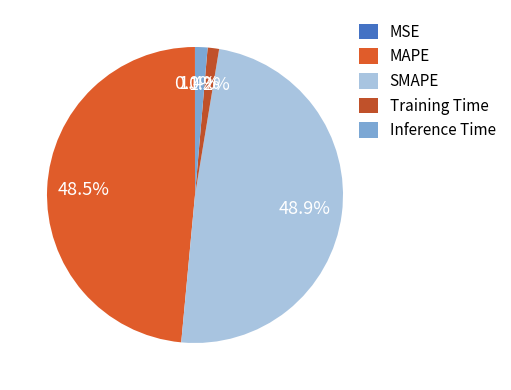

Does any single category account for the majority?

No